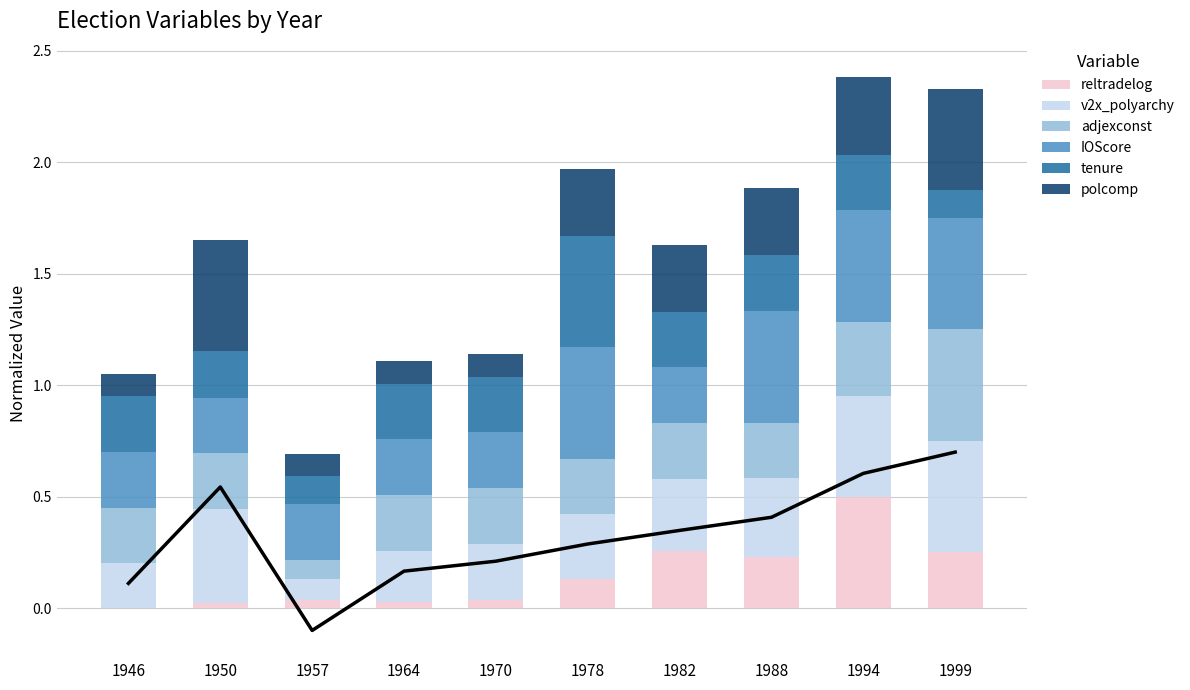

The polcomp series shows 0.1 at 1964. True or false?

True